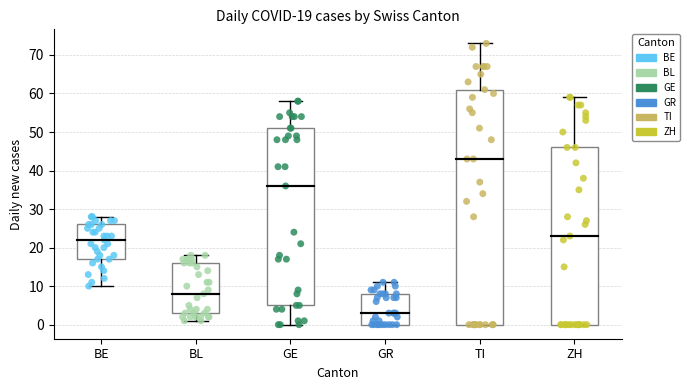

Comparing the boxes themselves (not the whiskers), which one is the tallest?

TI